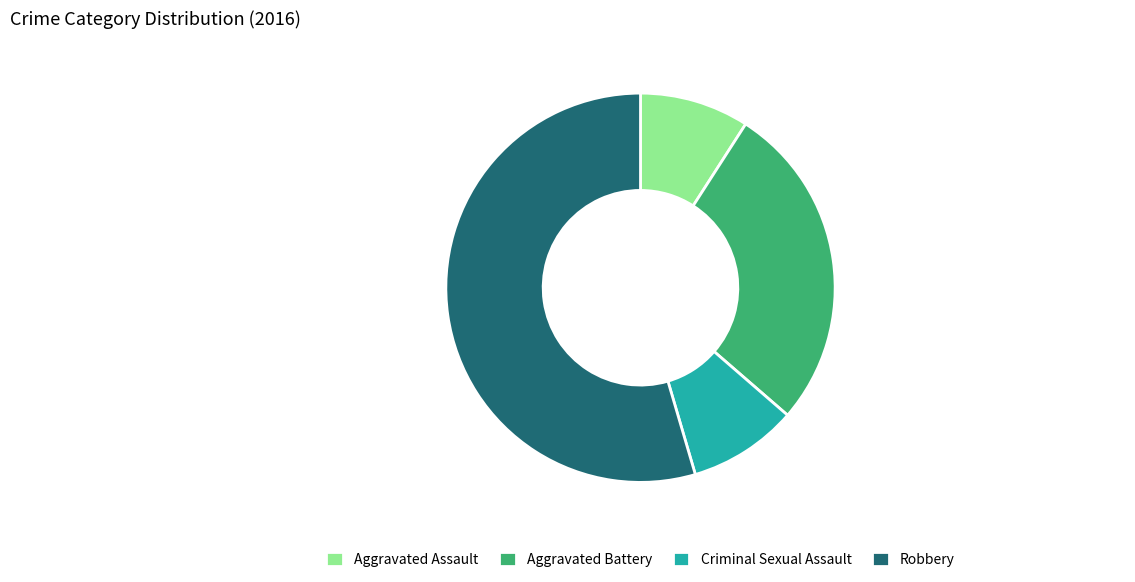

Approximately how many times larger is the value at Criminal Sexual Assault compared to Aggravated Battery?

0.3